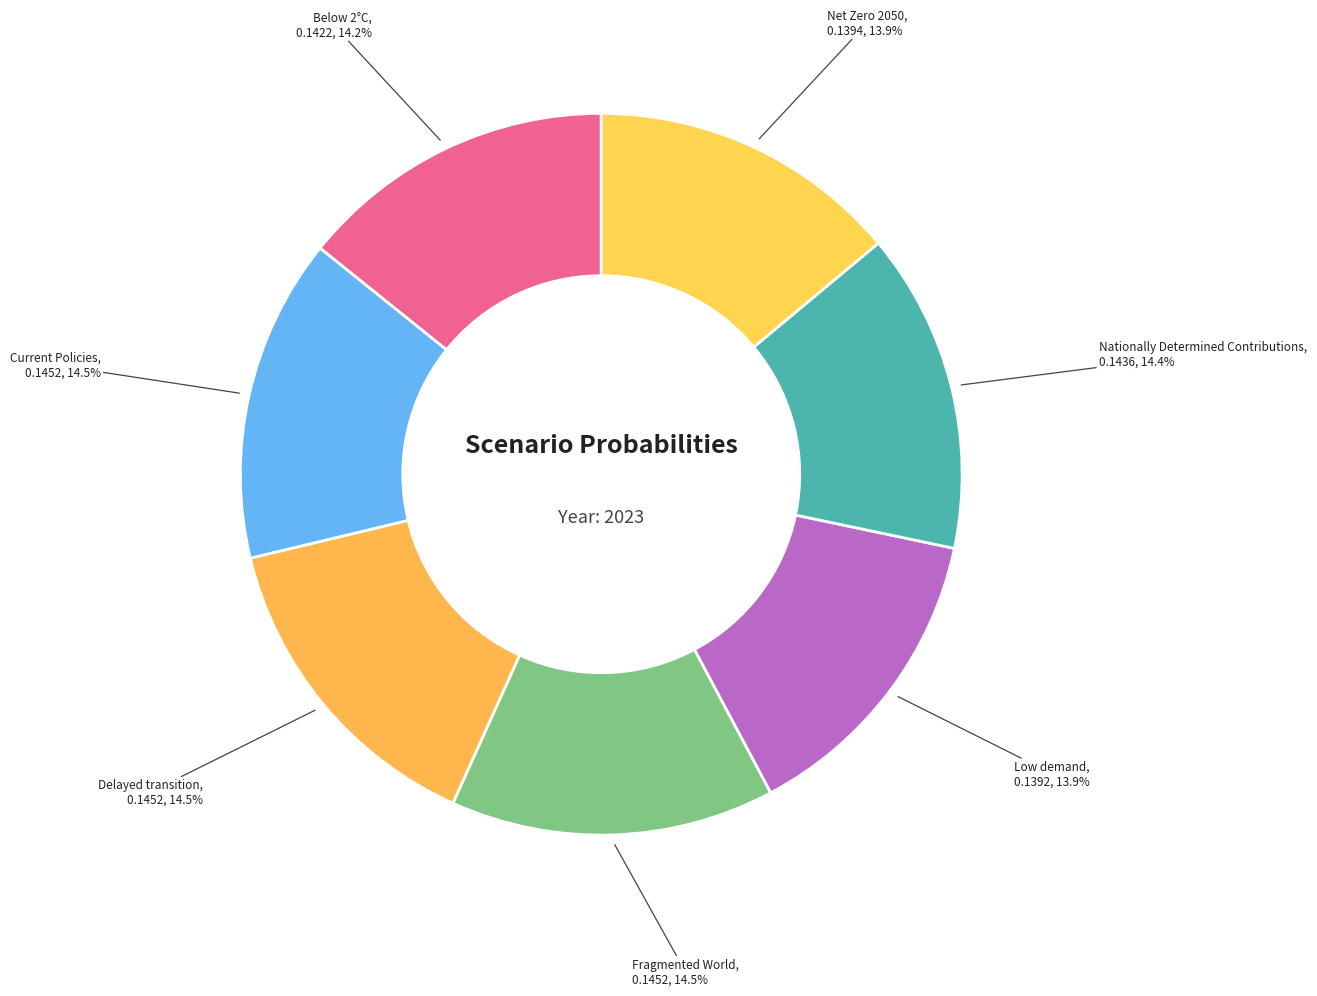

How many slices are in this pie chart?

7